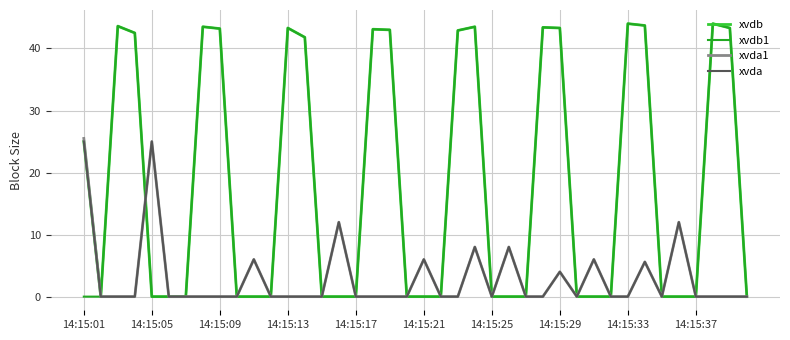

What is the maximum value shown in the chart?

44.0